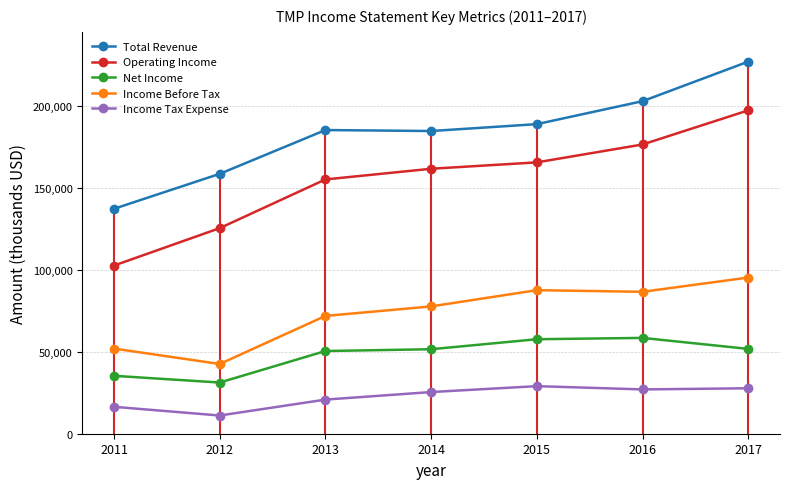

What is the total value across all series at 2015?

528200